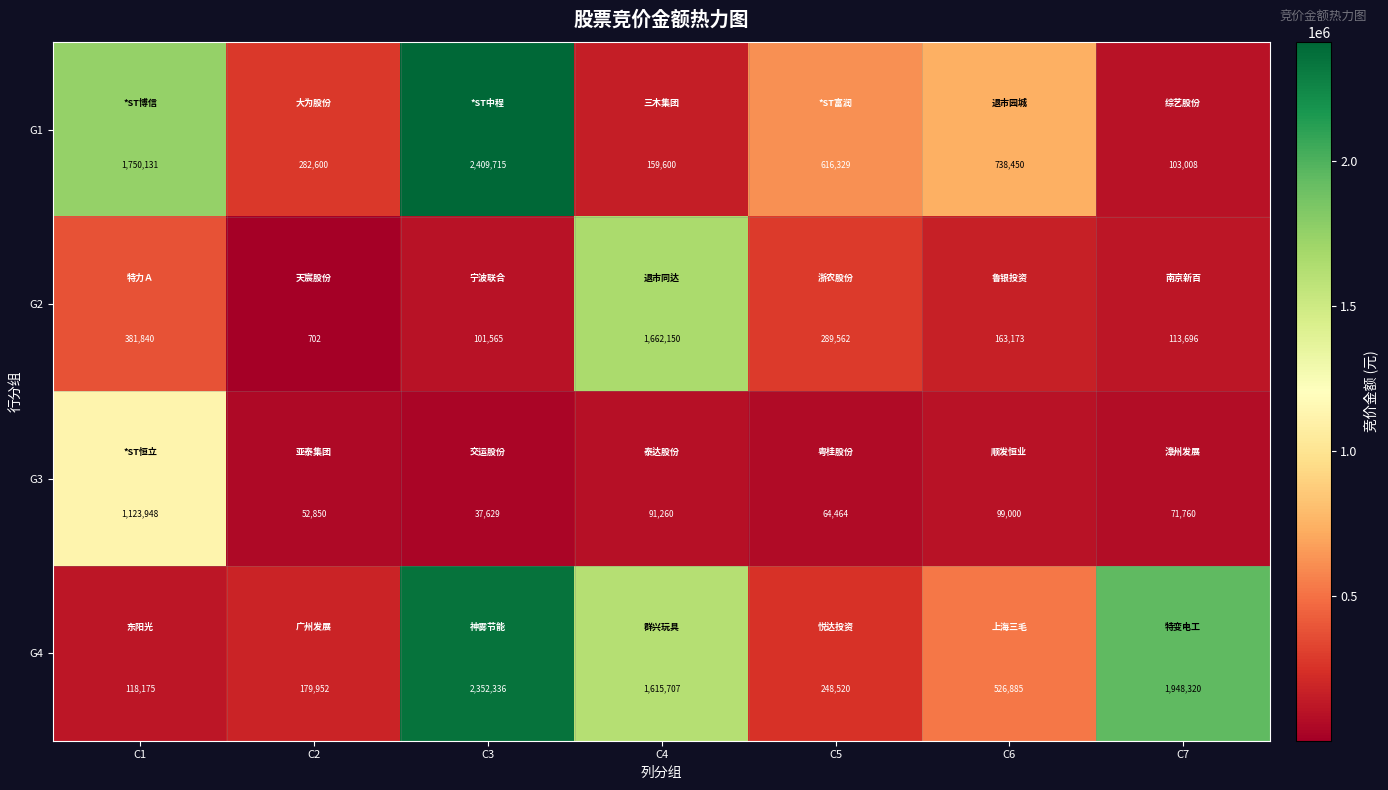

What is the total value across all series at C2?

516104